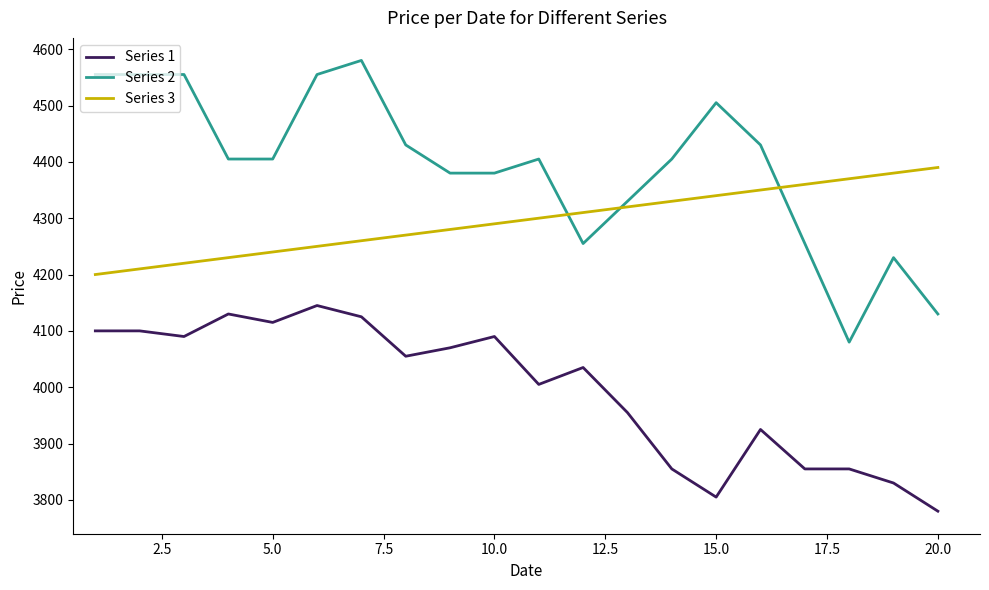

True or false: Series 3 and Series 1 intersect in this chart.

False